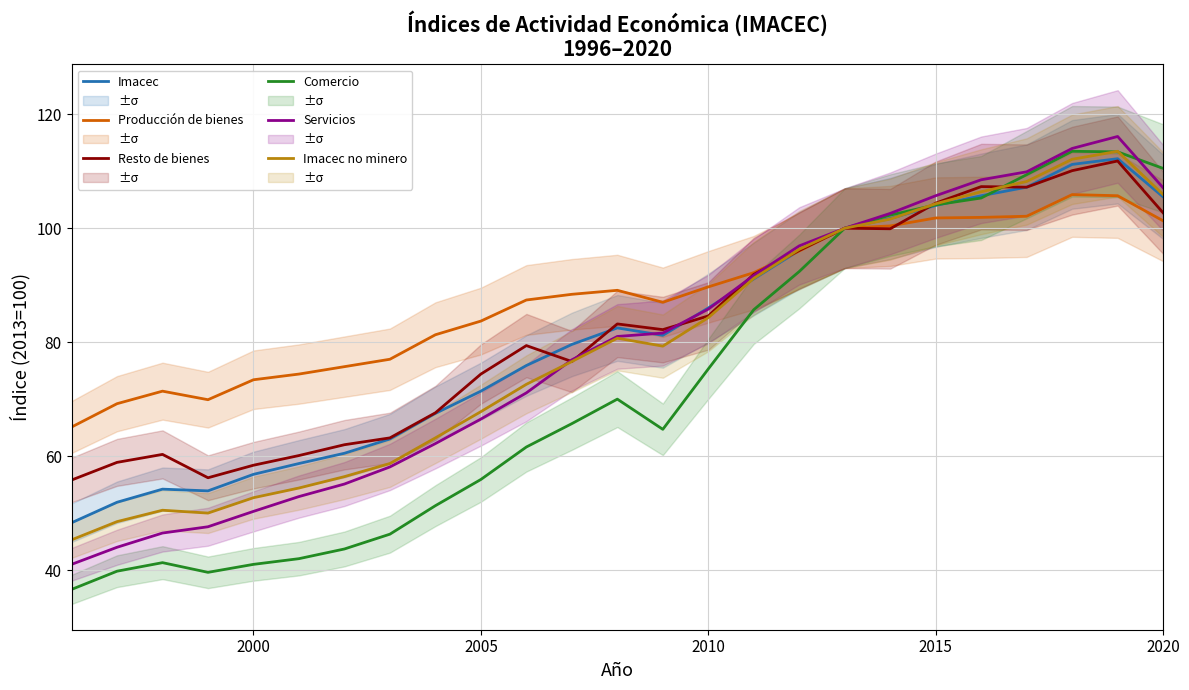

What are all the series names shown in the legend?

Imacec, Producción de bienes, Resto de bienes, Comercio, Servicios, Imacec no minero